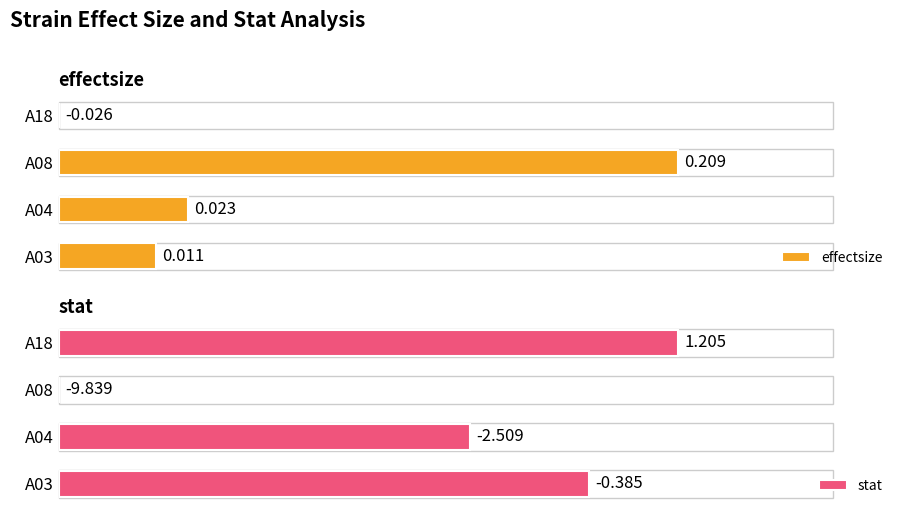

Are the bars horizontal?

Yes